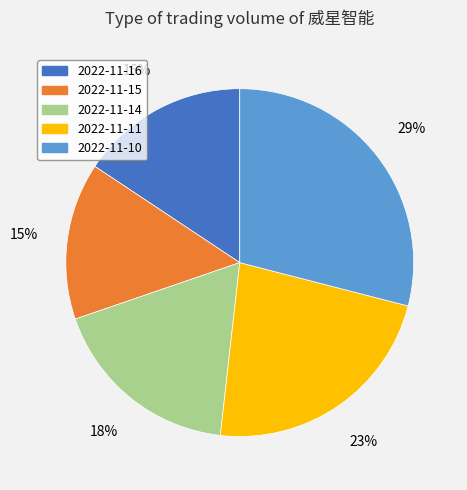

Does 2022-11-15 account for over 50% of the chart?

No